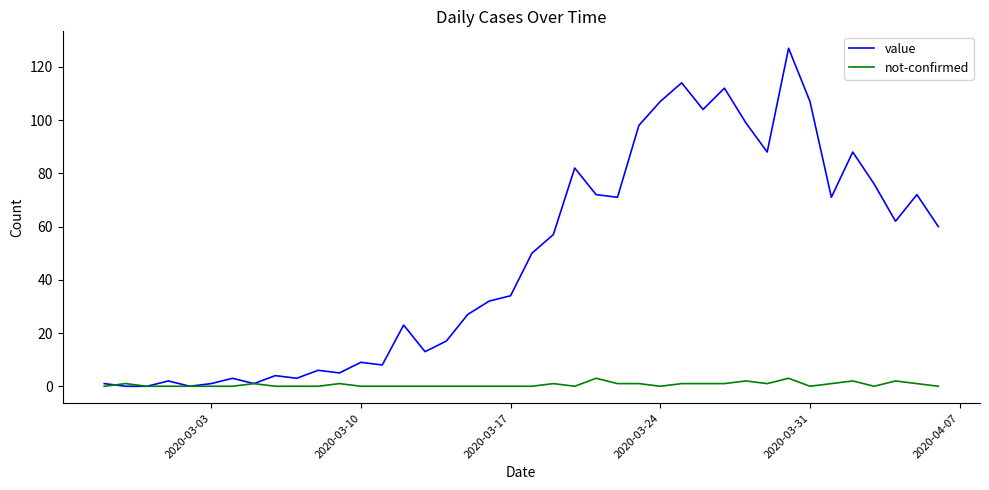

What is the sum of all value values?

1906